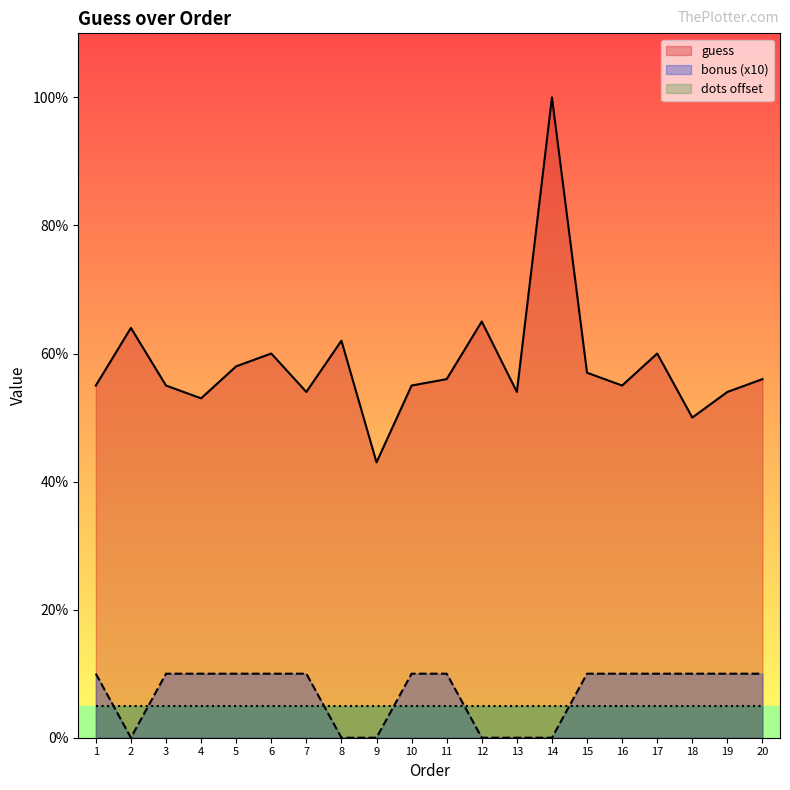

What is the total value across all series at 11?

71